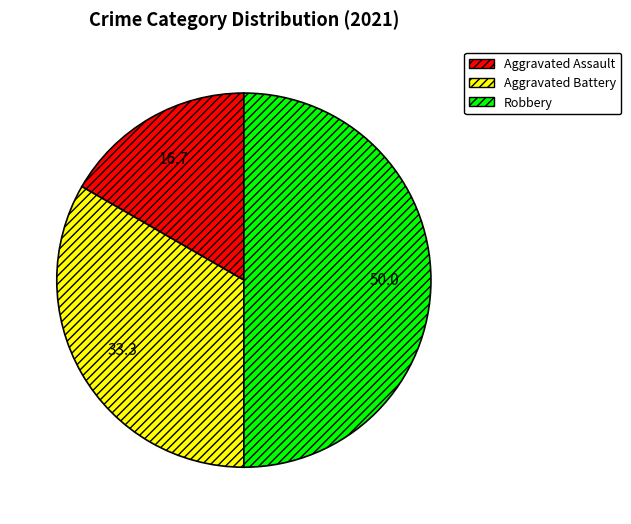

What is the largest slice in the pie chart?

Robbery